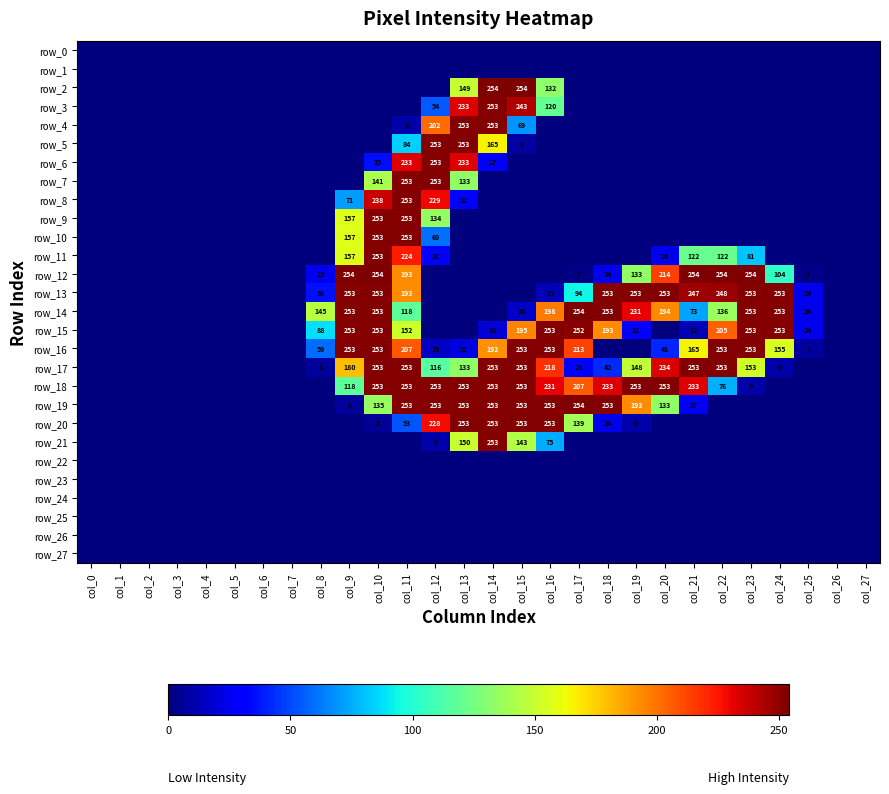

Reading left to right, what are all the values shown in this chart?

row_0: 0	0	0	0	0	0	0	0	0	0	0	0	0	0	0	0	0	0	0	0	0	0	0	0	0	0	0	0
row_1: 0	0	0	0	0	0	0	0	0	0	0	0	0	0	0	0	0	0	0	0	0	0	0	0	0	0	0	0
row_2: 0	0	0	0	0	0	0	0	0	0	0	0	0	149	254	254	132	0	0	0	0	0	0	0	0	0	0	0
row_3: 0	0	0	0	0	0	0	0	0	0	0	0	54	233	253	243	120	0	0	0	0	0	0	0	0	0	0	0
row_4: 0	0	0	0	0	0	0	0	0	0	0	9	202	253	253	69	0	0	0	0	0	0	0	0	0	0	0	0
row_5: 0	0	0	0	0	0	0	0	0	0	0	84	253	253	165	8	0	0	0	0	0	0	0	0	0	0	0	0
row_6: 0	0	0	0	0	0	0	0	0	0	35	233	253	233	27	0	0	0	0	0	0	0	0	0	0	0	0	0
row_7: 0	0	0	0	0	0	0	0	0	0	141	253	253	133	0	0	0	0	0	0	0	0	0	0	0	0	0	0
row_8: 0	0	0	0	0	0	0	0	0	71	238	253	229	32	0	0	0	0	0	0	0	0	0	0	0	0	0	0
row_9: 0	0	0	0	0	0	0	0	0	157	253	253	134	0	0	0	0	0	0	0	0	0	0	0	0	0	0	0
row_10: 0	0	0	0	0	0	0	0	0	157	253	253	60	0	0	0	0	0	0	0	0	0	0	0	0	0	0	0
row_11: 0	0	0	0	0	0	0	0	0	157	253	224	32	0	0	0	0	0	0	0	24	122	122	81	0	0	0	0
row_12: 0	0	0	0	0	0	0	0	25	254	254	193	0	0	0	0	0	1	24	133	214	254	254	254	104	2	0	0
row_13: 0	0	0	0	0	0	0	0	36	253	253	193	0	0	0	0	12	94	253	253	253	247	248	253	253	24	0	0
row_14: 0	0	0	0	0	0	0	0	145	253	253	118	0	0	0	16	198	254	253	231	194	73	136	253	253	24	0	0
row_15: 0	0	0	0	0	0	0	0	88	253	253	152	0	0	19	195	253	252	193	32	0	12	205	253	253	24	0	0
row_16: 0	0	0	0	0	0	0	0	59	253	253	207	15	21	192	253	253	213	0	0	41	165	253	253	155	7	0	0
row_17: 0	0	0	0	0	0	0	0	6	180	253	253	116	133	253	253	218	29	42	148	234	253	253	153	9	0	0	0
row_18: 0	0	0	0	0	0	0	0	0	118	253	253	253	253	253	253	231	207	233	253	253	233	76	9	0	0	0	0
row_19: 0	0	0	0	0	0	0	0	0	6	135	253	253	253	253	253	253	254	253	193	133	27	0	0	0	0	0	0
row_20: 0	0	0	0	0	0	0	0	0	0	5	53	228	253	253	253	253	139	24	9	0	0	0	0	0	0	0	0
row_21: 0	0	0	0	0	0	0	0	0	0	0	0	9	150	253	143	75	0	0	0	0	0	0	0	0	0	0	0
row_22: 0	0	0	0	0	0	0	0	0	0	0	0	0	0	0	0	0	0	0	0	0	0	0	0	0	0	0	0
row_23: 0	0	0	0	0	0	0	0	0	0	0	0	0	0	0	0	0	0	0	0	0	0	0	0	0	0	0	0
row_24: 0	0	0	0	0	0	0	0	0	0	0	0	0	0	0	0	0	0	0	0	0	0	0	0	0	0	0	0
row_25: 0	0	0	0	0	0	0	0	0	0	0	0	0	0	0	0	0	0	0	0	0	0	0	0	0	0	0	0
row_26: 0	0	0	0	0	0	0	0	0	0	0	0	0	0	0	0	0	0	0	0	0	0	0	0	0	0	0	0
row_27: 0	0	0	0	0	0	0	0	0	0	0	0	0	0	0	0	0	0	0	0	0	0	0	0	0	0	0	0